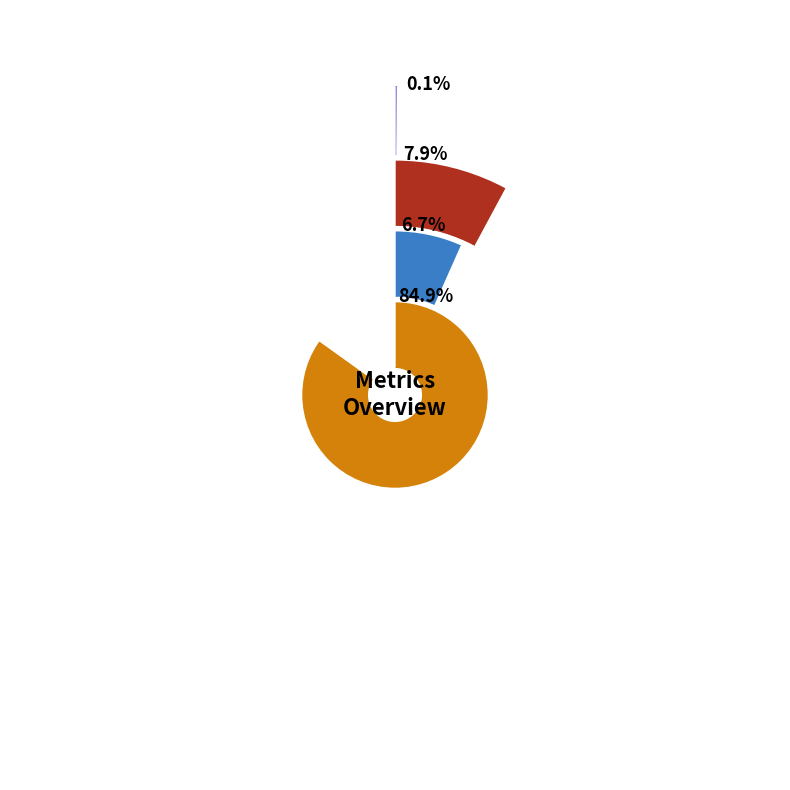

Is it true that MSE is 0% of the pie?

True